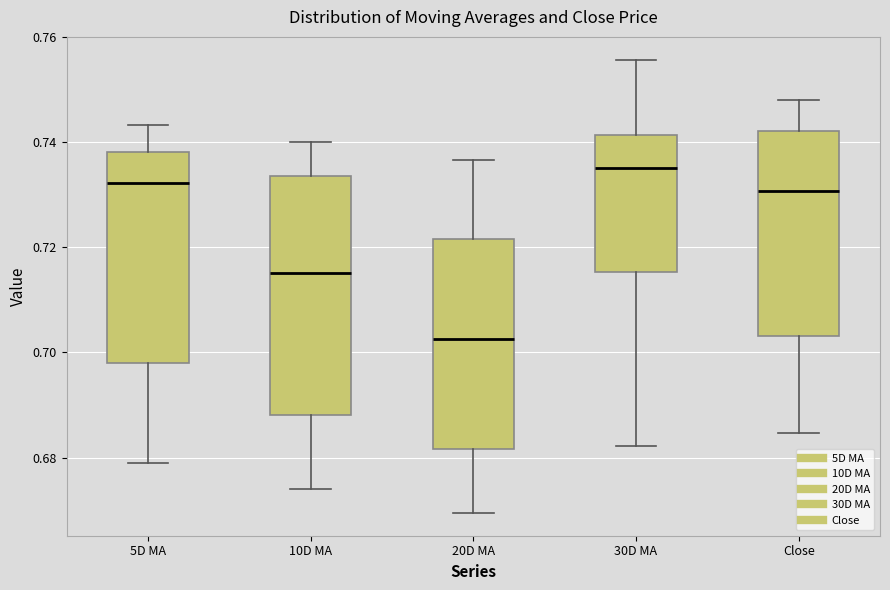

Reading left to right, transcribe this box plot: for each box, give where its median line is, the range the box spans, and where its two whiskers end, as read against the y-axis. The values are not printed on the chart, so give them approximately, as read against the axis.

5D MA: median 0.732, box 0.698 to 0.738, whiskers 0.680 to 0.744
10D MA: median 0.716, box 0.688 to 0.734, whiskers 0.674 to 0.740
20D MA: median 0.702, box 0.682 to 0.722, whiskers 0.670 to 0.736
30D MA: median 0.736, box 0.716 to 0.742, whiskers 0.682 to 0.756
Close: median 0.730, box 0.704 to 0.742, whiskers 0.684 to 0.748